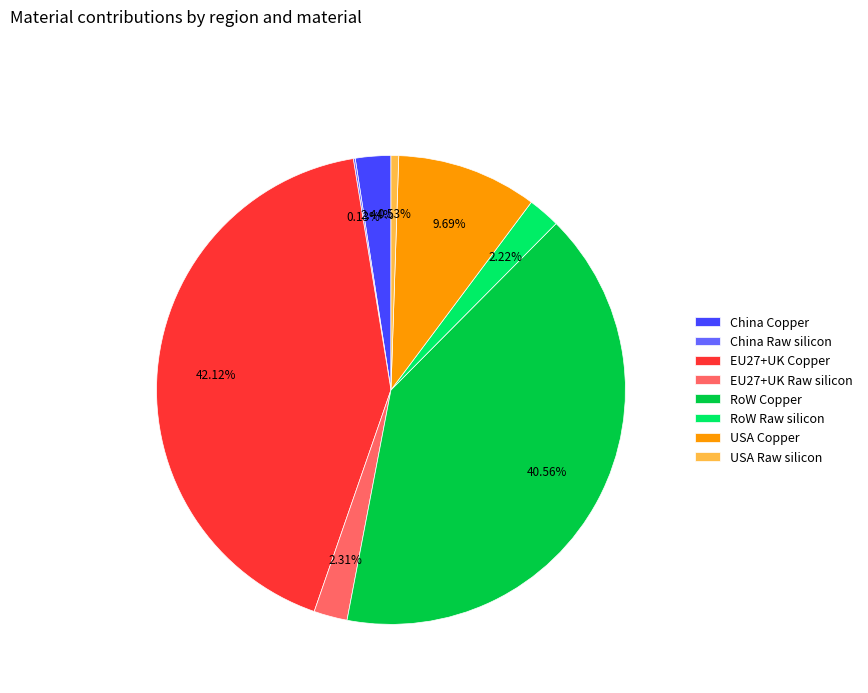

To the nearest percent, what portion does USA Copper represent?

10%